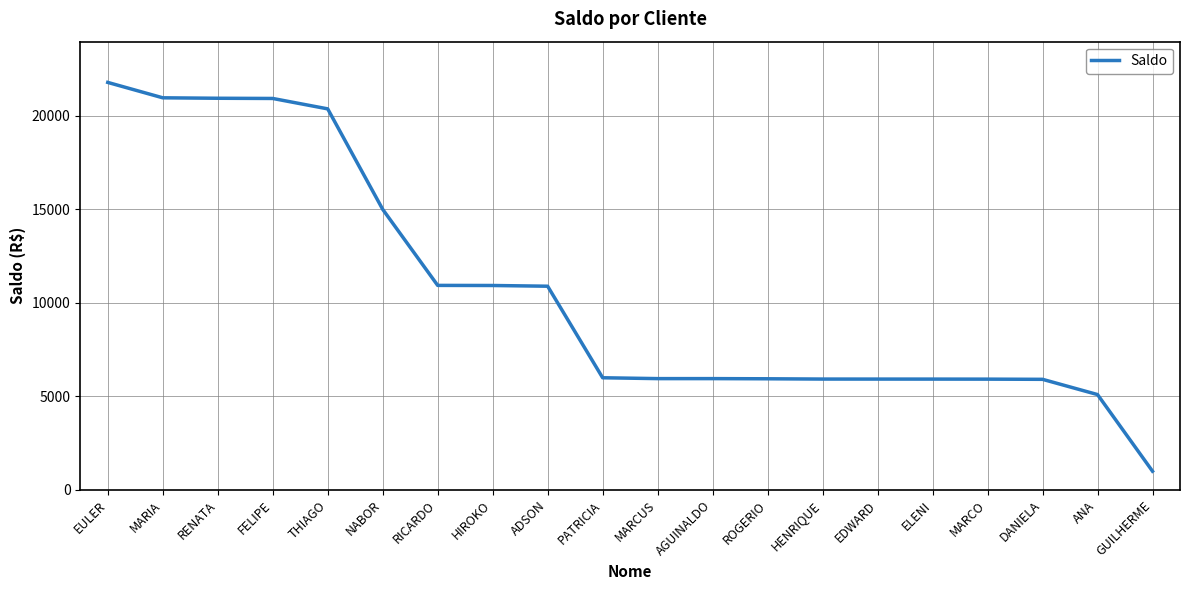

What value does the data have at PATRICIA?

5988.9